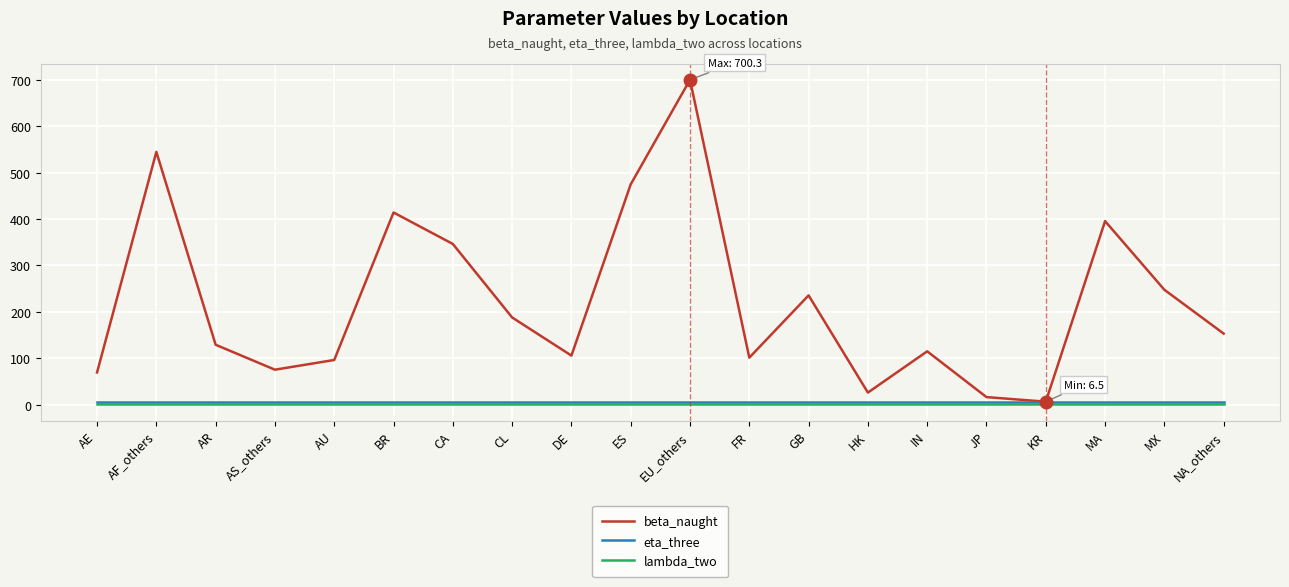

What is the lowest value of the beta_naught series?

6.5